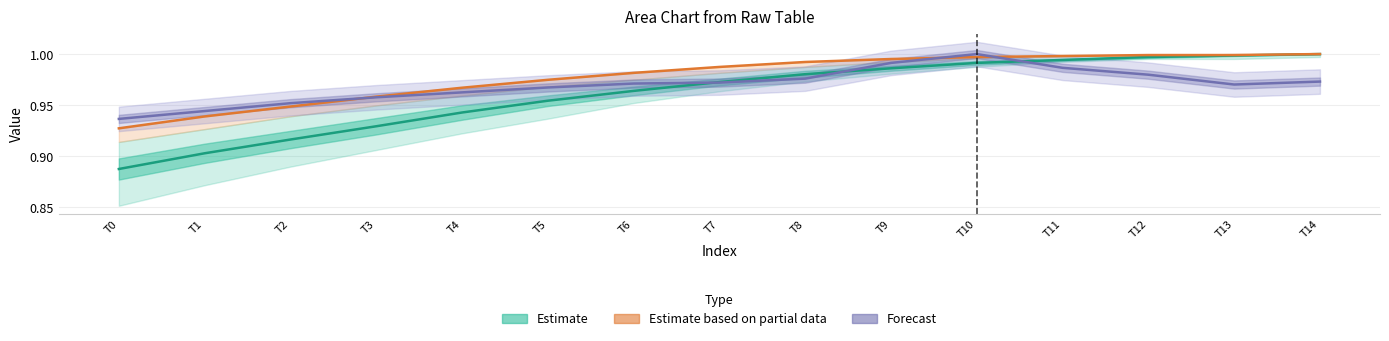

The value of Estimate based on partial data at T4 is 1.0. True or false?

True